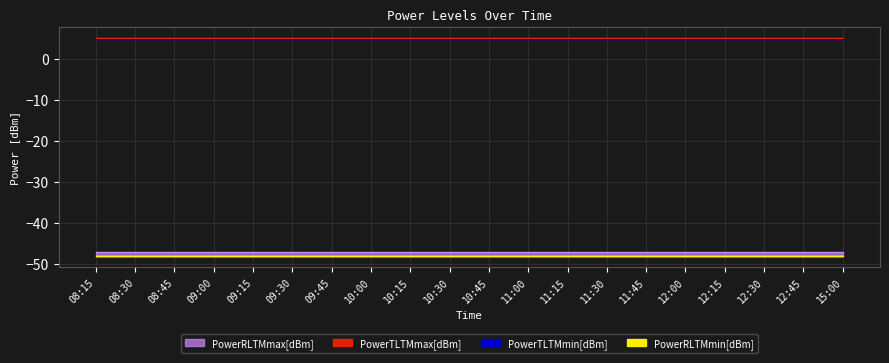

Which category has the highest value in the PowerTLTMmin[dBm] series?

08:15